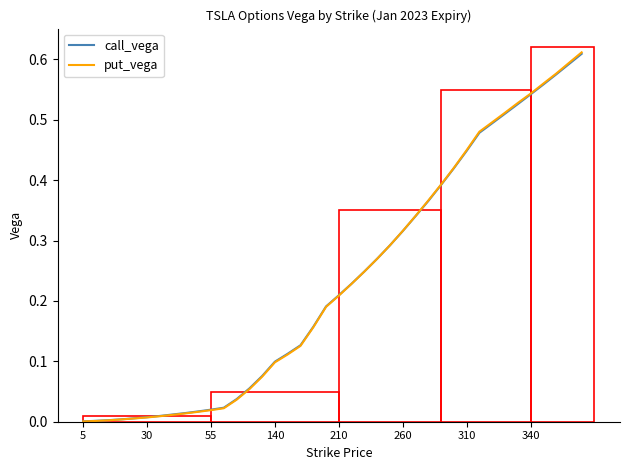

Which series has the largest range (max minus min)?

put_vega